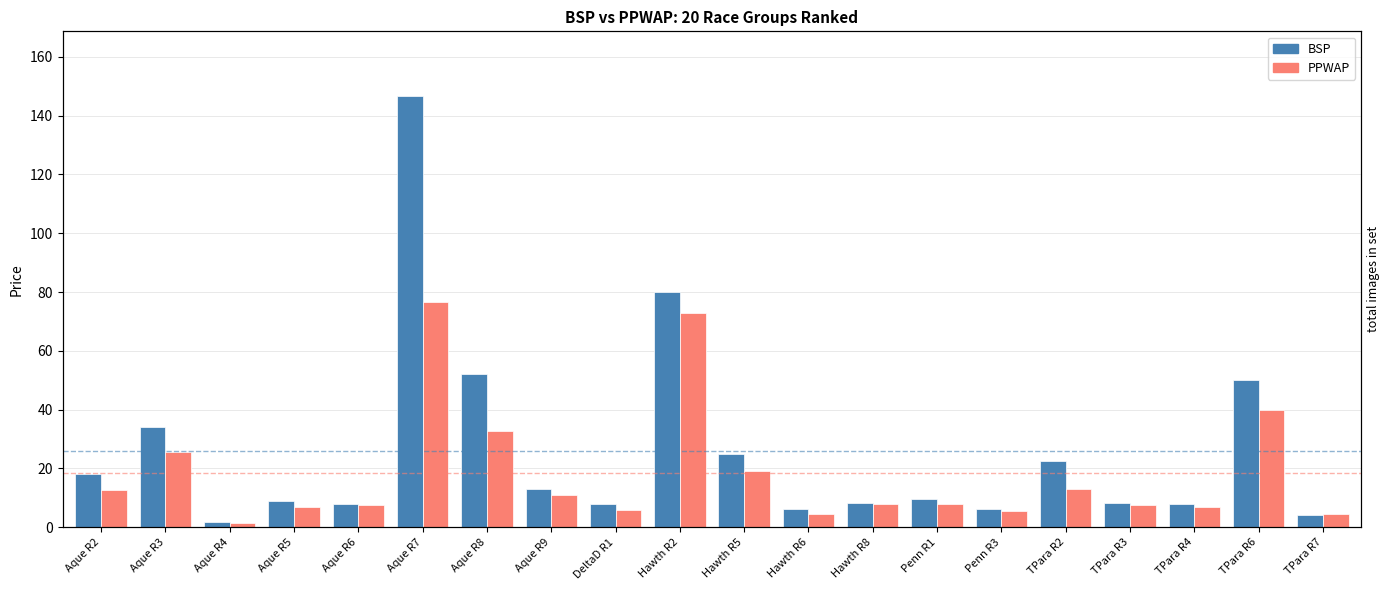

True or false: PPWAP has a value of 32.9 at Aque R8.

True